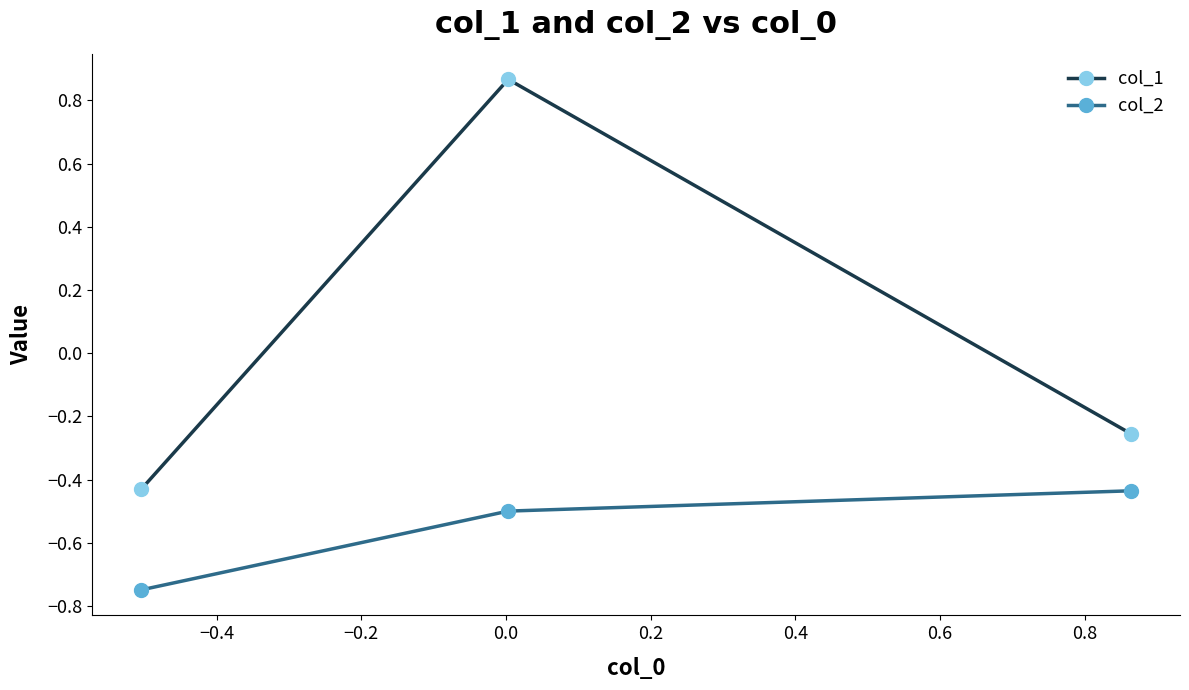

Which series has the largest total across all categories?

col_1